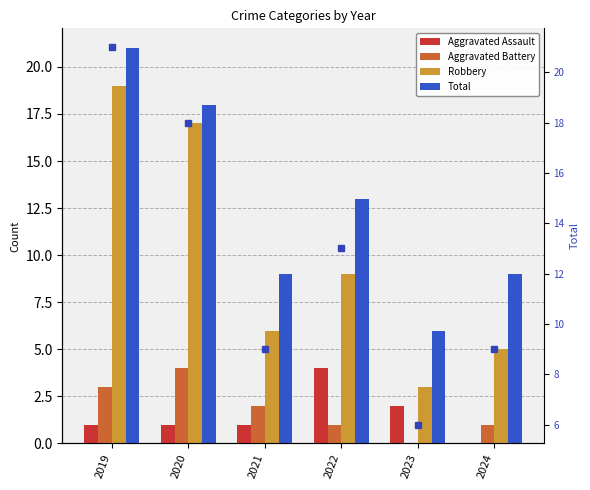

The value of Total (marker) at 2024 is 9. True or false?

True